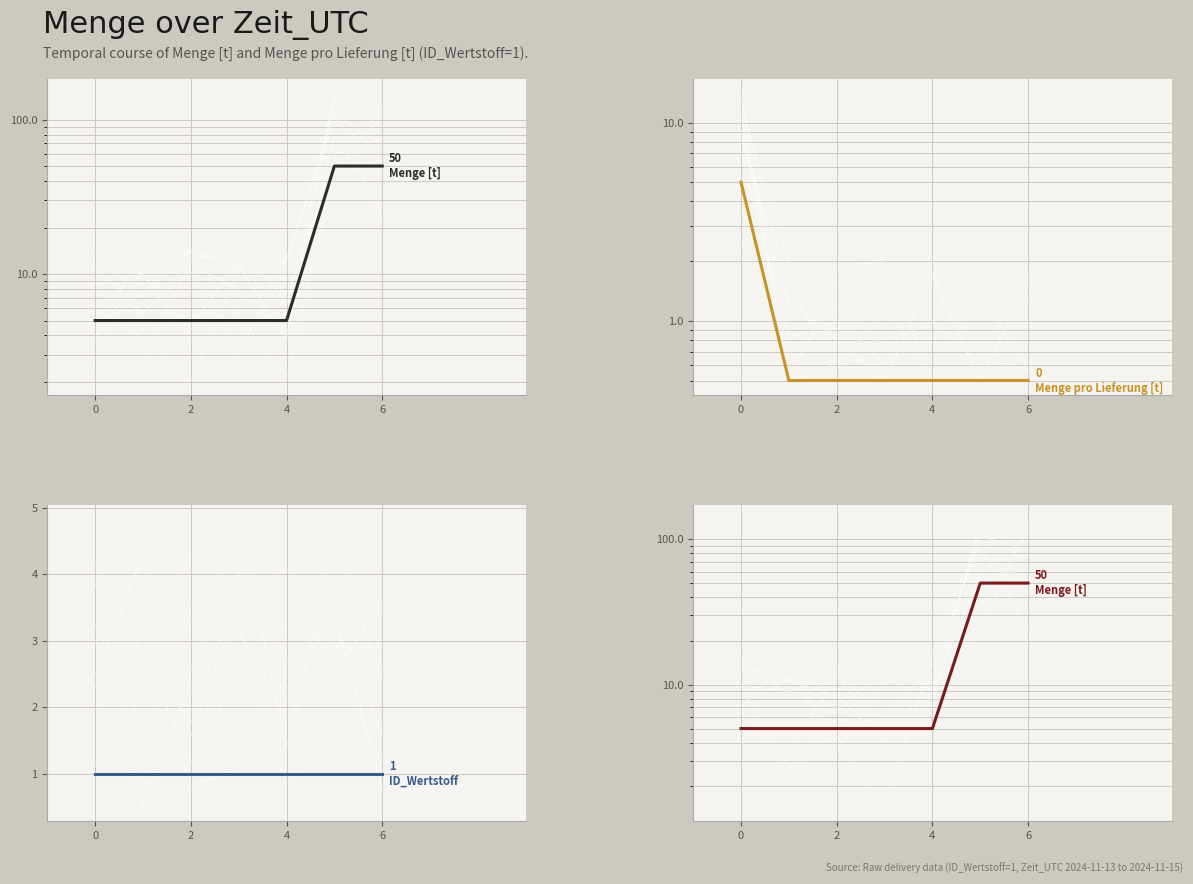

Which series ends up on top after the final intersection of ID_Wertstoff and Menge pro Lieferung [t]?

ID_Wertstoff